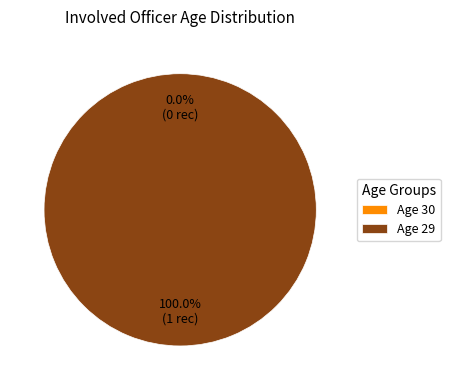

Does 30 represent more than half of the total?

No